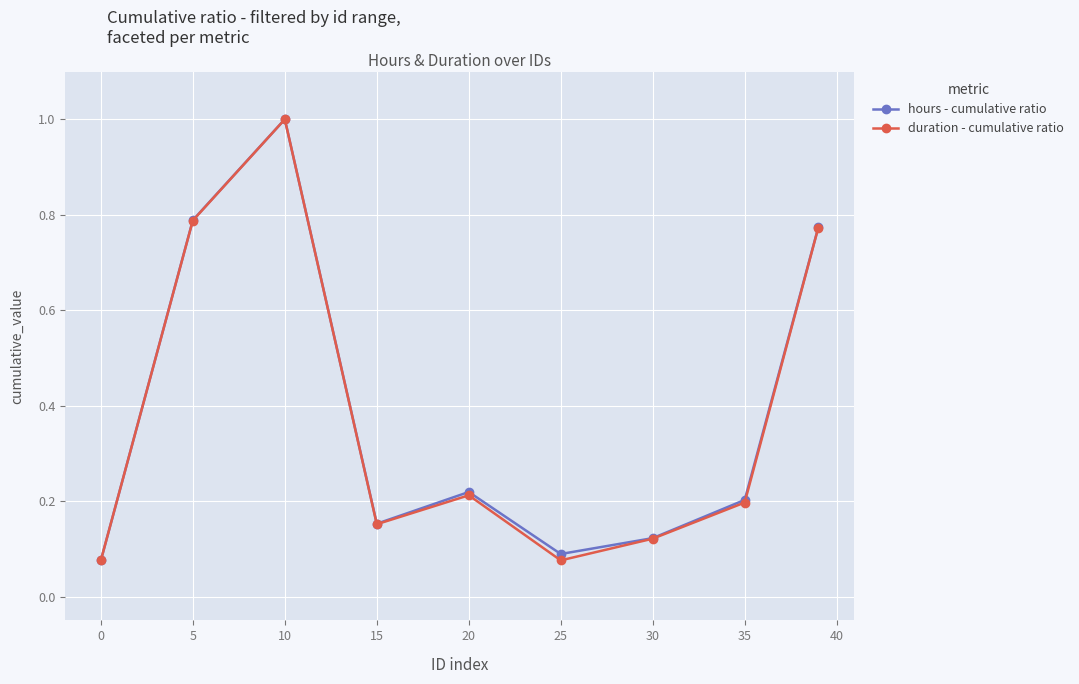

At how many categories does at least one series exceed 0?

9